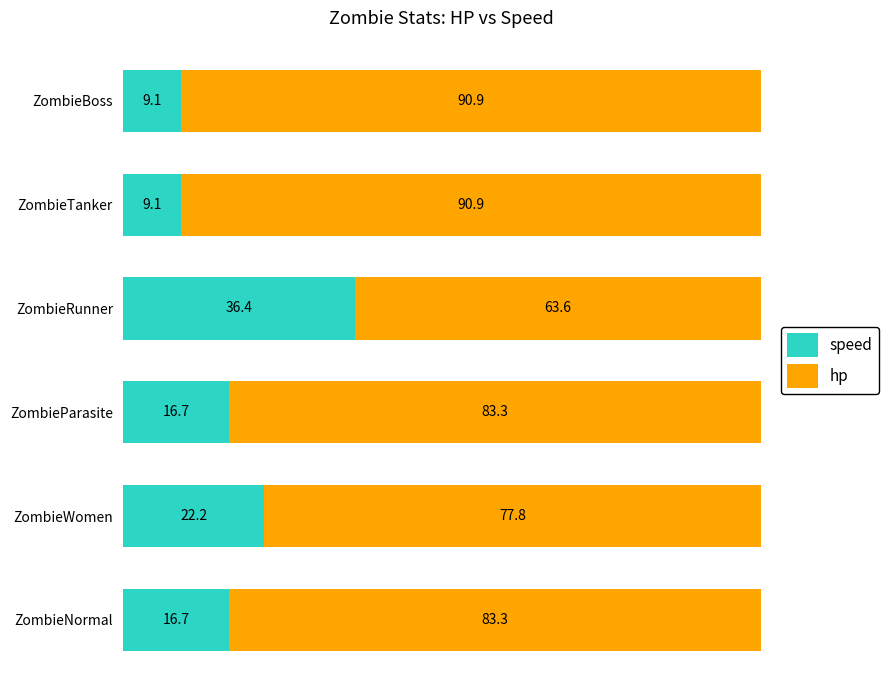

What is the total value across all series at ZombieTanker?

100.0